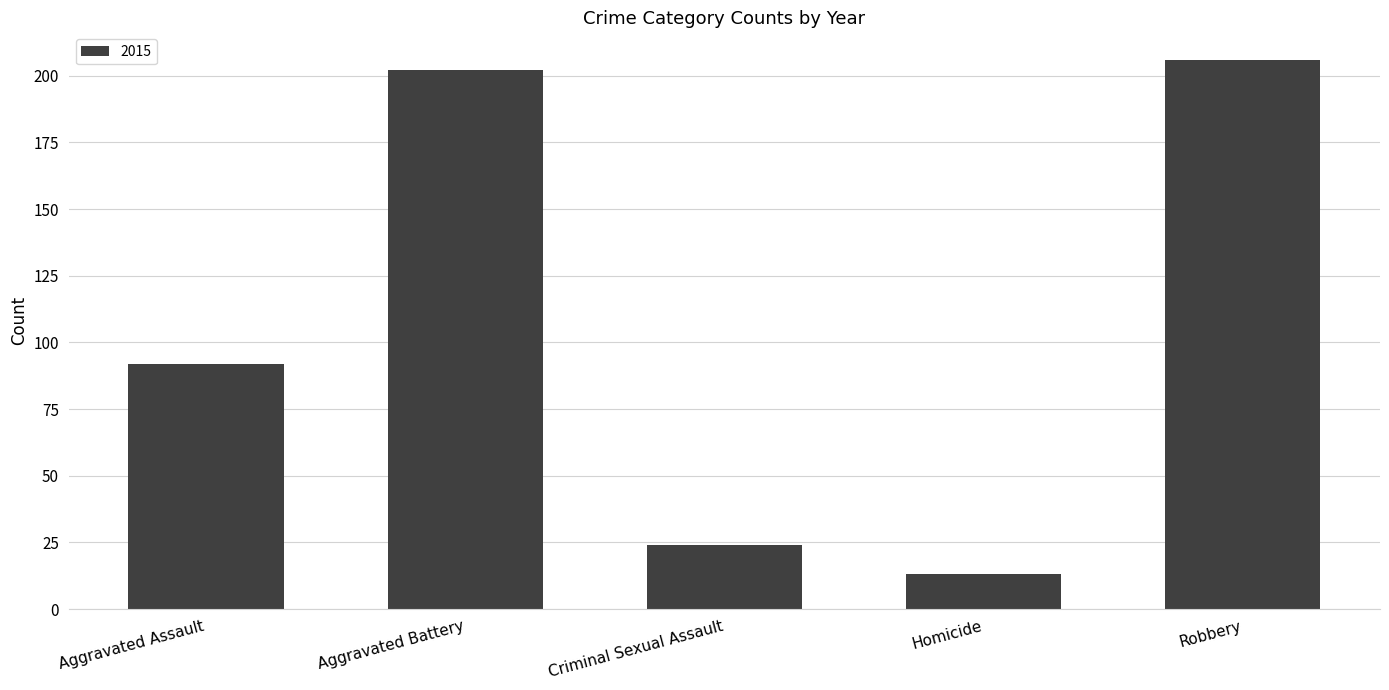

Reading left to right, transcribe all the data shown in this chart.

92	202	24	13	206